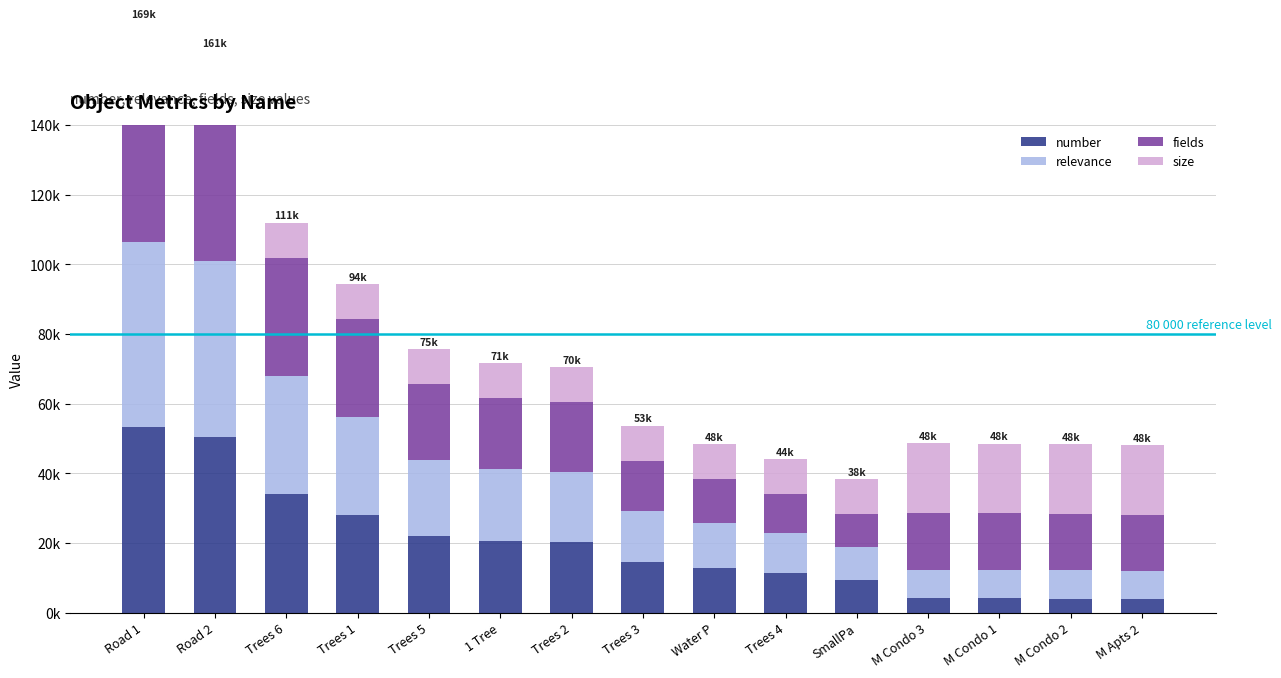

What is the total value across all series at M Condo 1?

48525